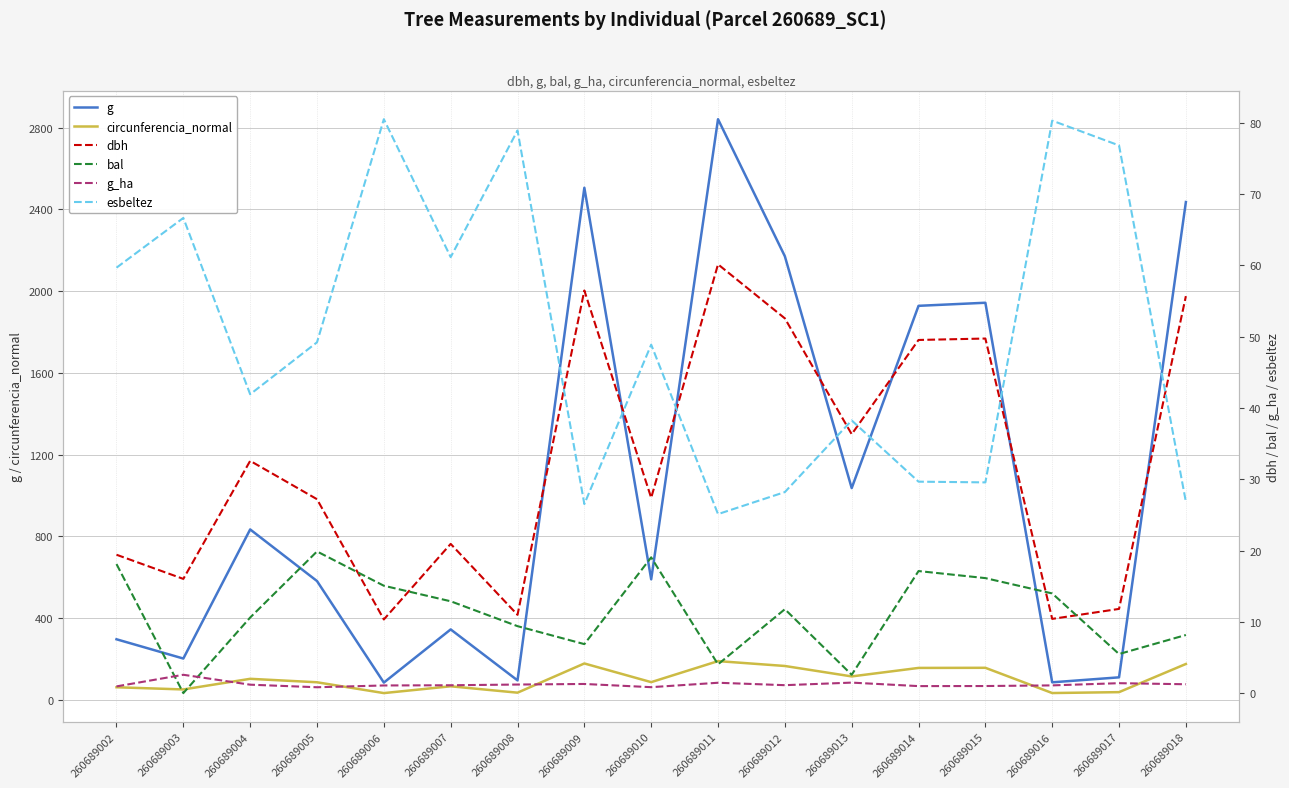

Does the chart display data point markers on the line(s)?

No